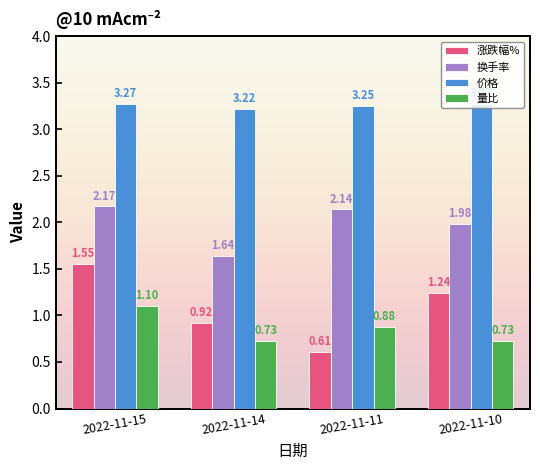

List the series in order of their peak value, lowest first.

量比, 涨跌幅%, 换手率, 价格